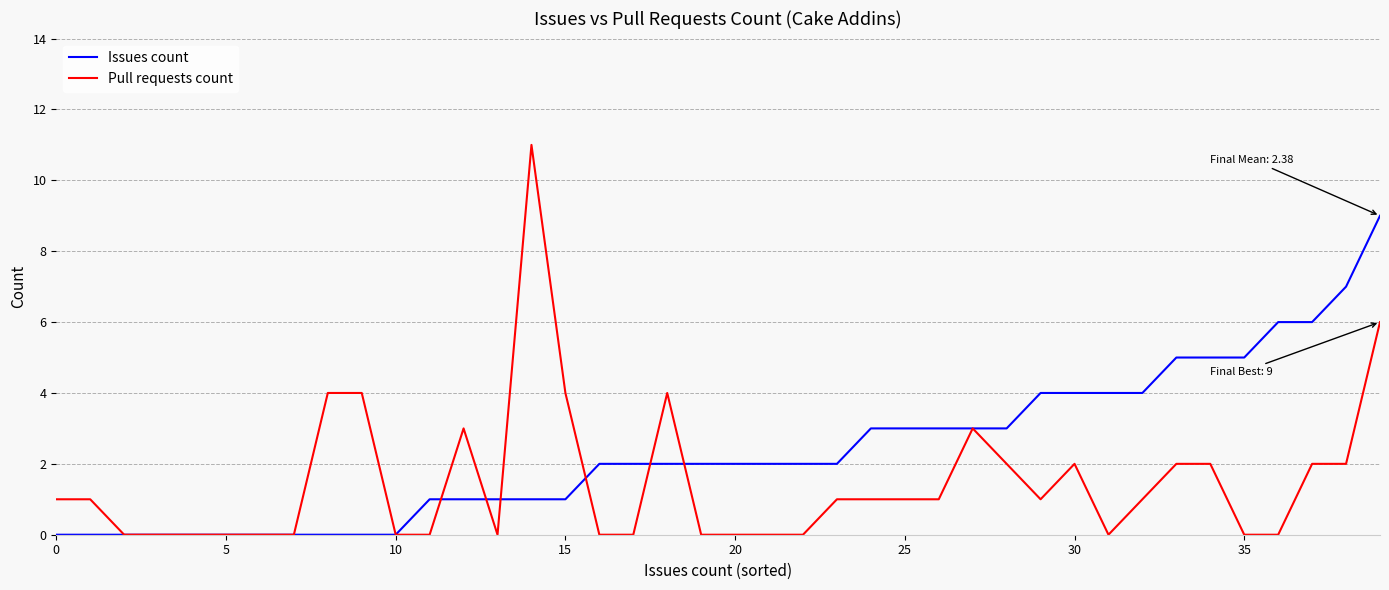

What is the sum of all Issues count values?

95